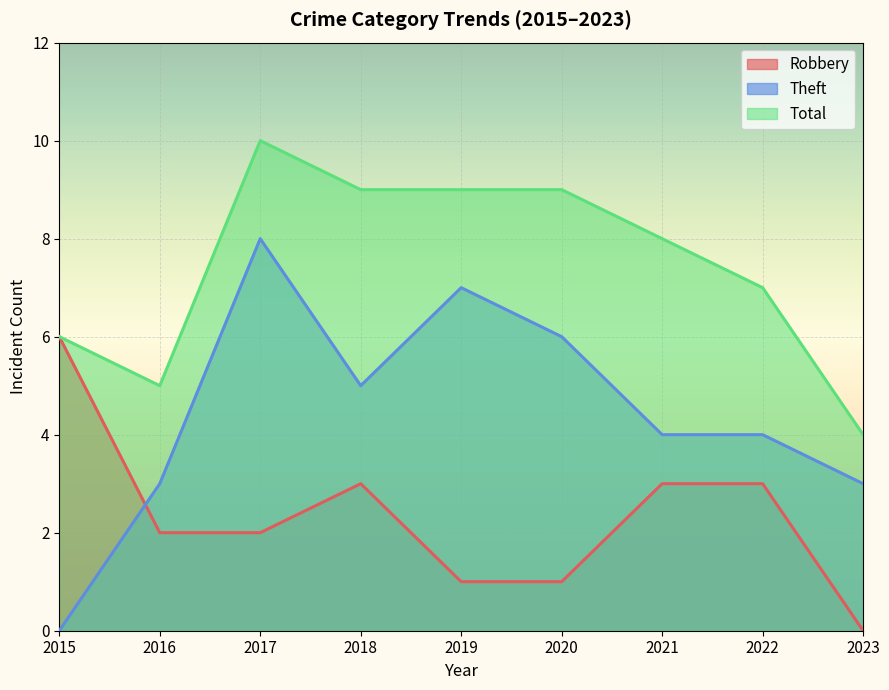

What is the difference between the maximum and minimum values in the Total series?

6